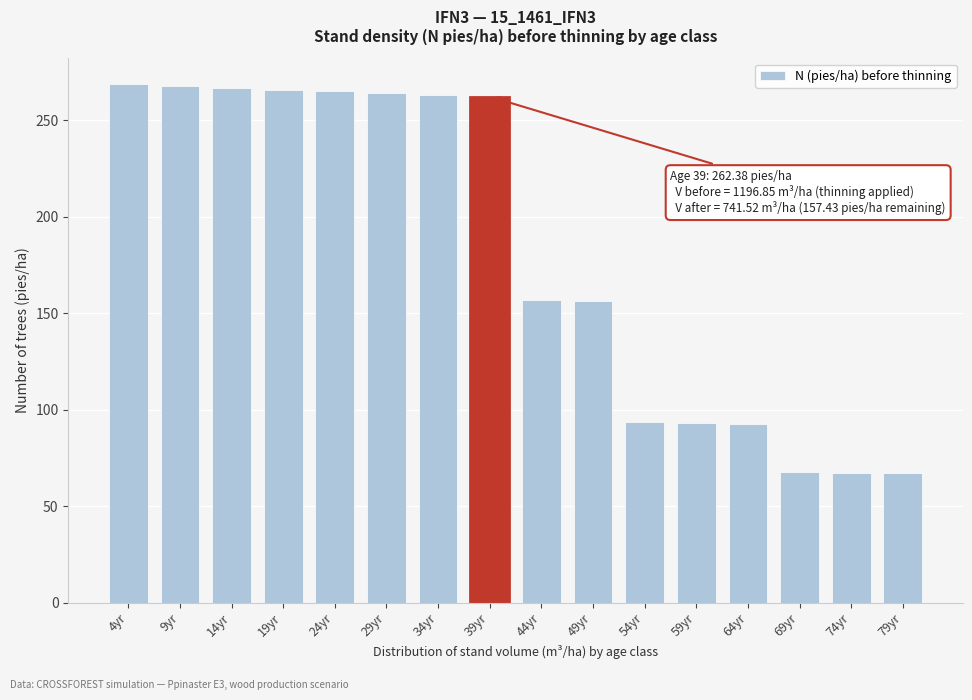

What is the minimum value shown in the chart?

67.1